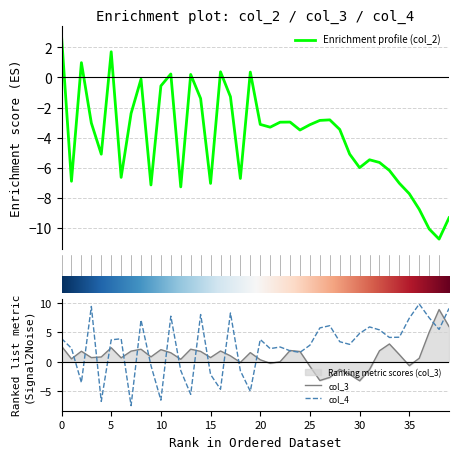

What value does the col_3 series have at 30?

-3.2